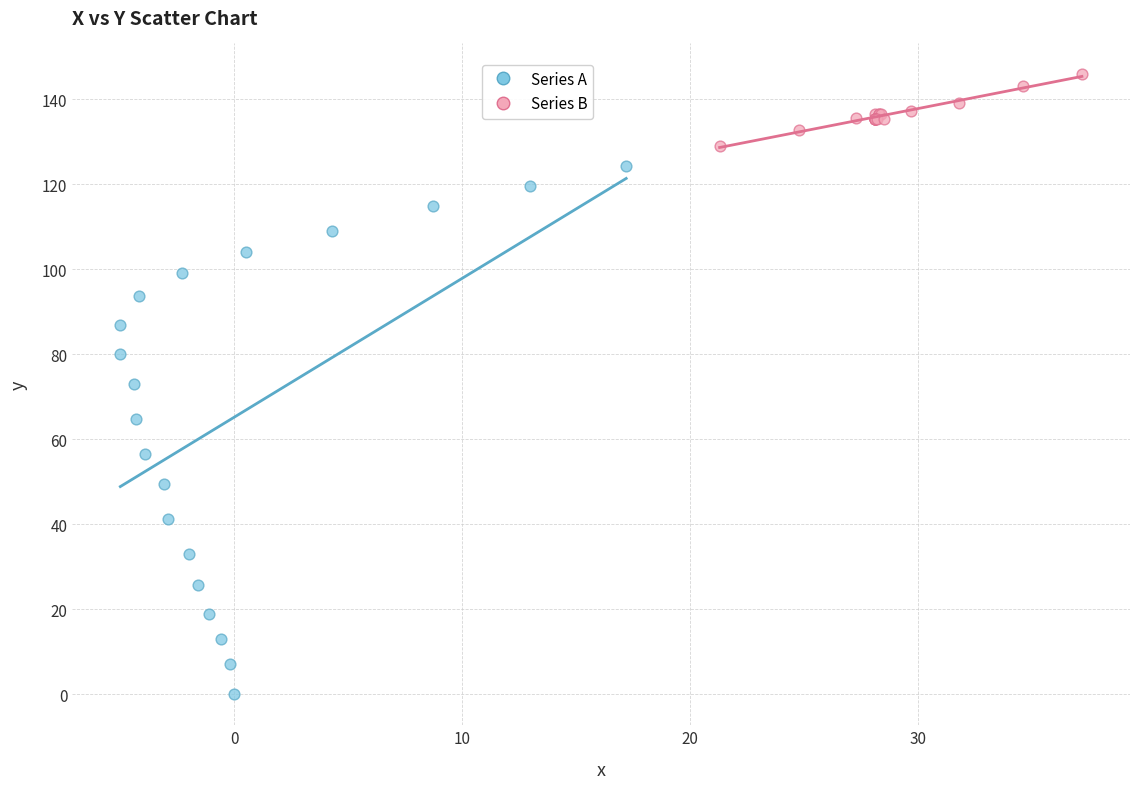

Which series reaches the maximum Y coordinate?

Series B